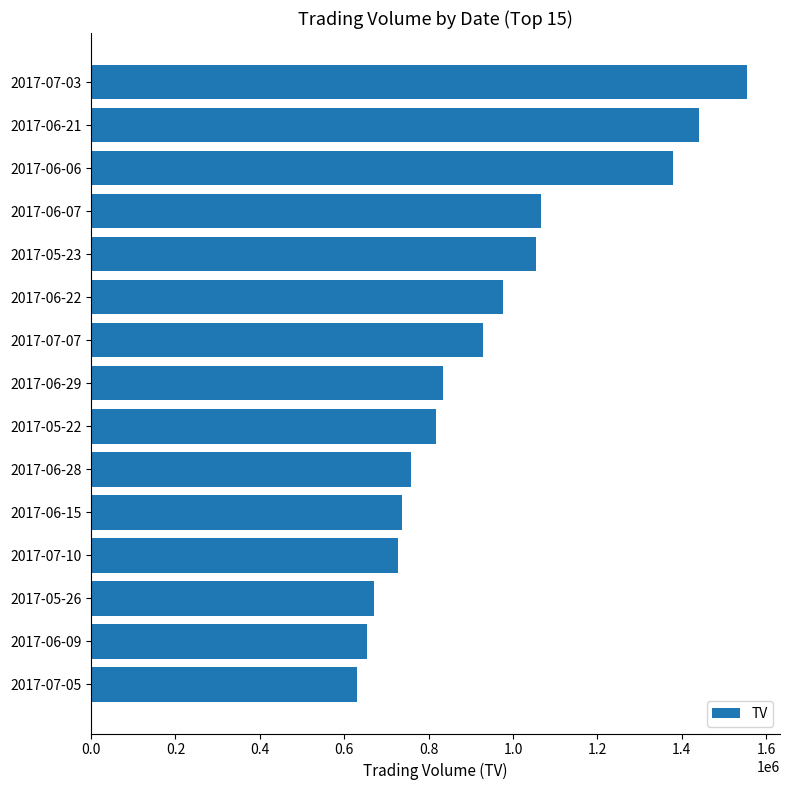

What value does the data have at 2017-06-09, to the nearest 10?

655000